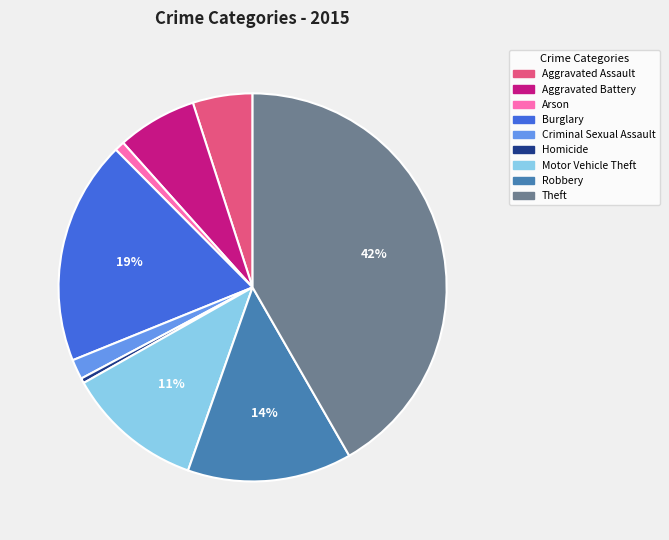

Combined, do Homicide and Burglary account for over 50%?

No